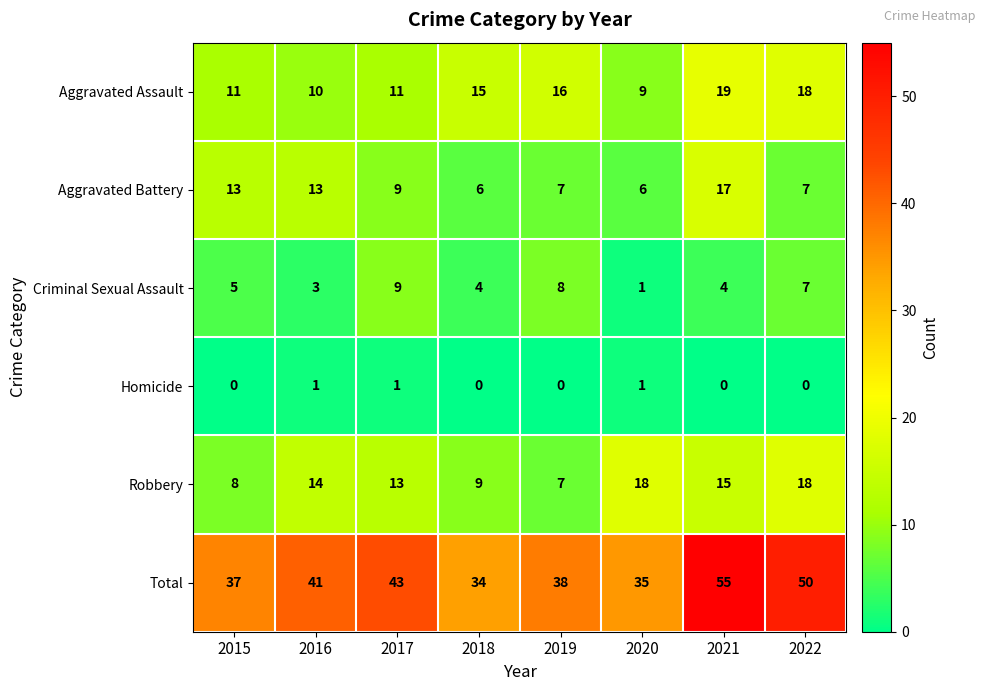

What is the minimum value for Total?

34